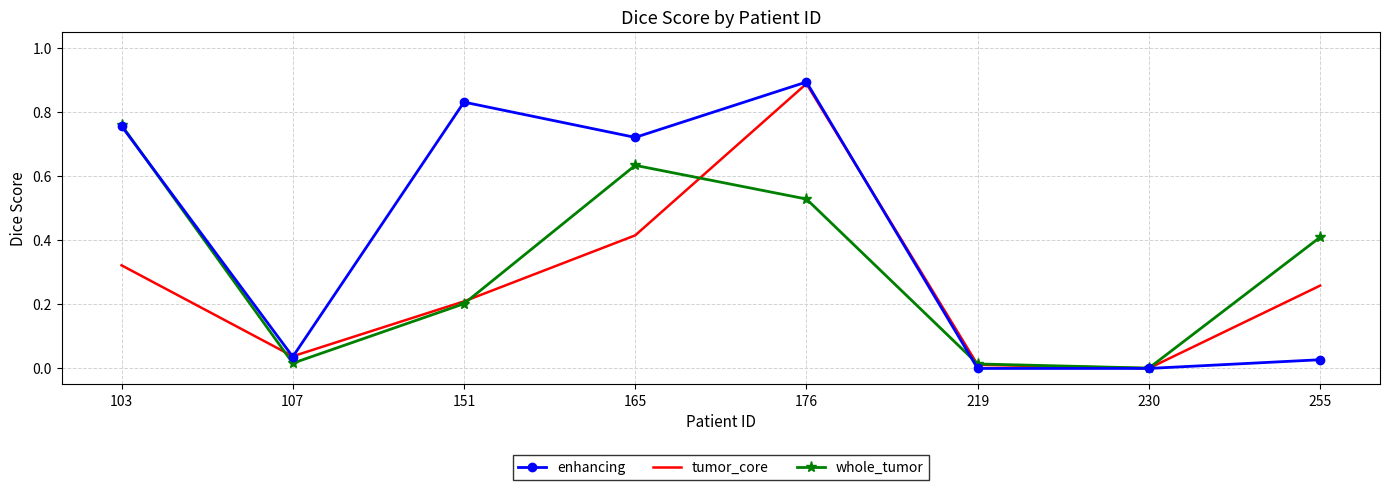

Which category has the highest value across all series?

176